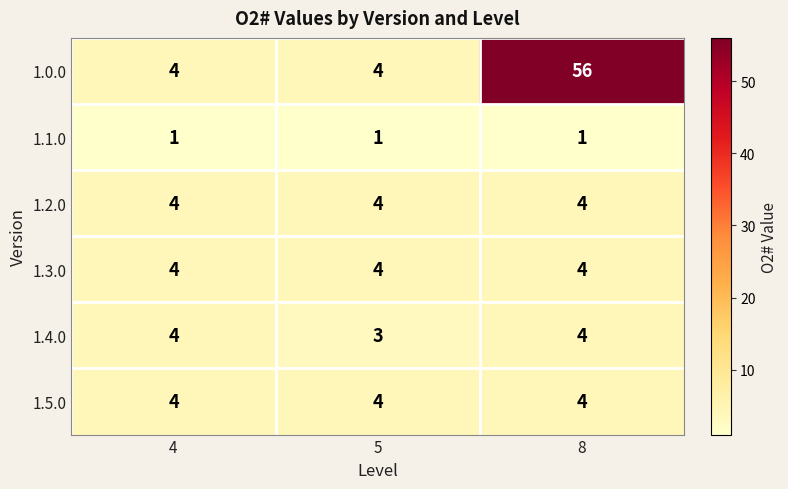

Which category has the highest value across all series?

8